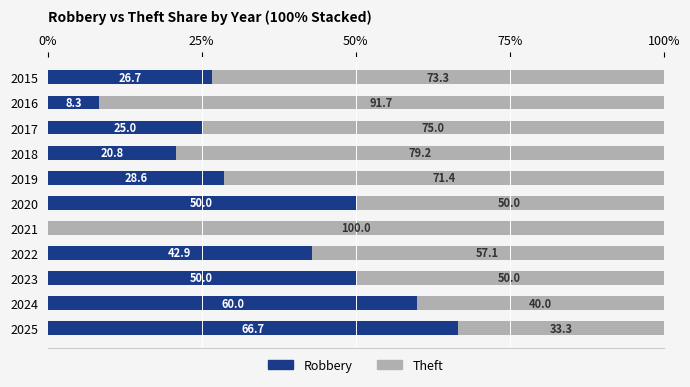

Which category has the highest value in the Robbery series?

2025